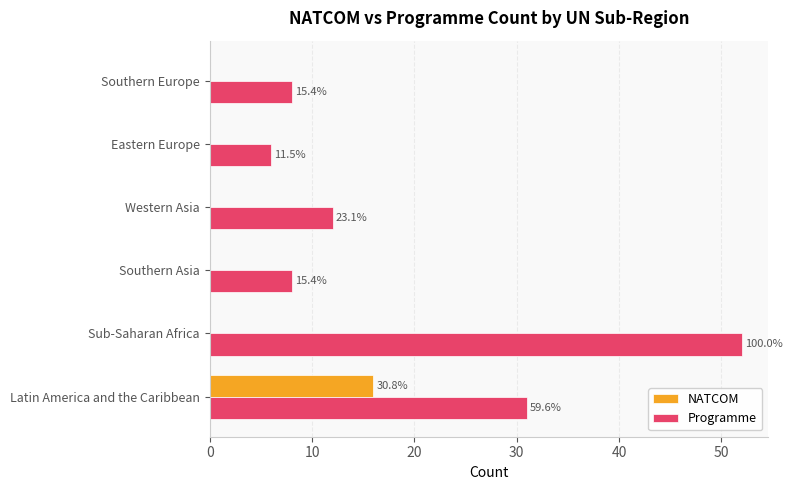

Reading right to left, list all the values displayed in this chart.

NATCOM: 0	0	0	0	0	16
Programme: 8	6	12	8	52	31